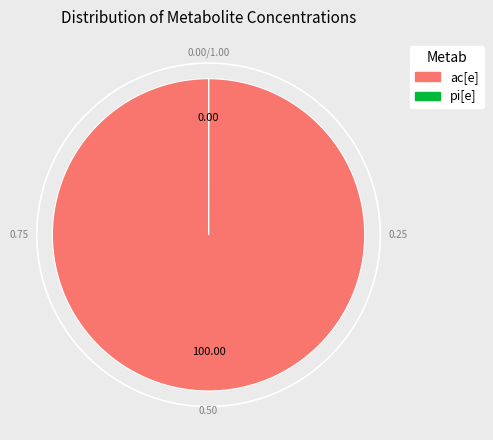

Is there any slice that represents more than half of the pie?

Yes